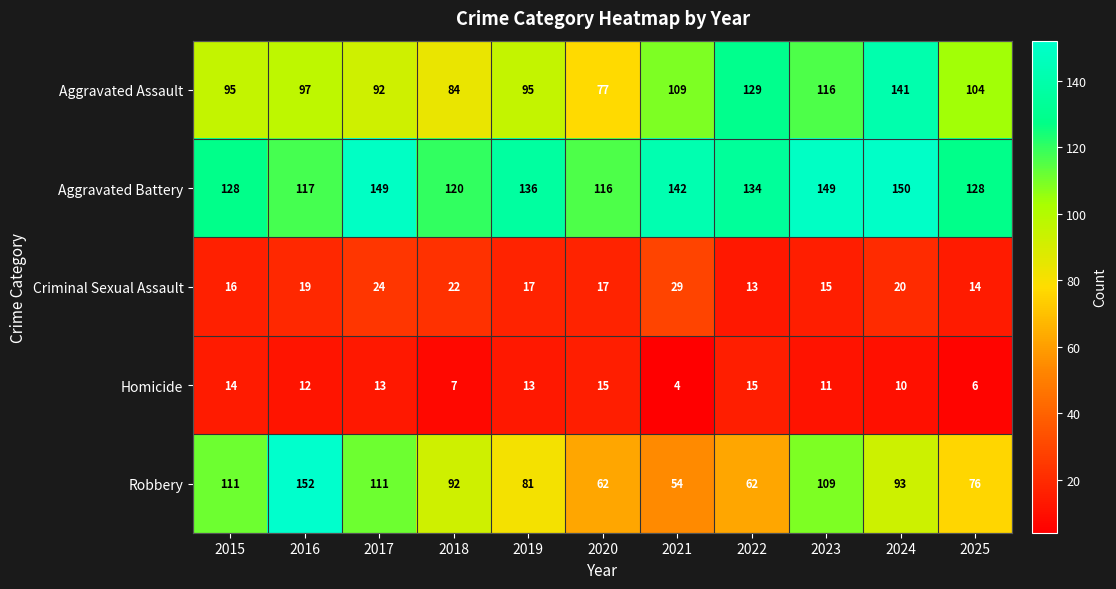

What is the approximate value of Homicide at 2015, to the nearest 5?

15